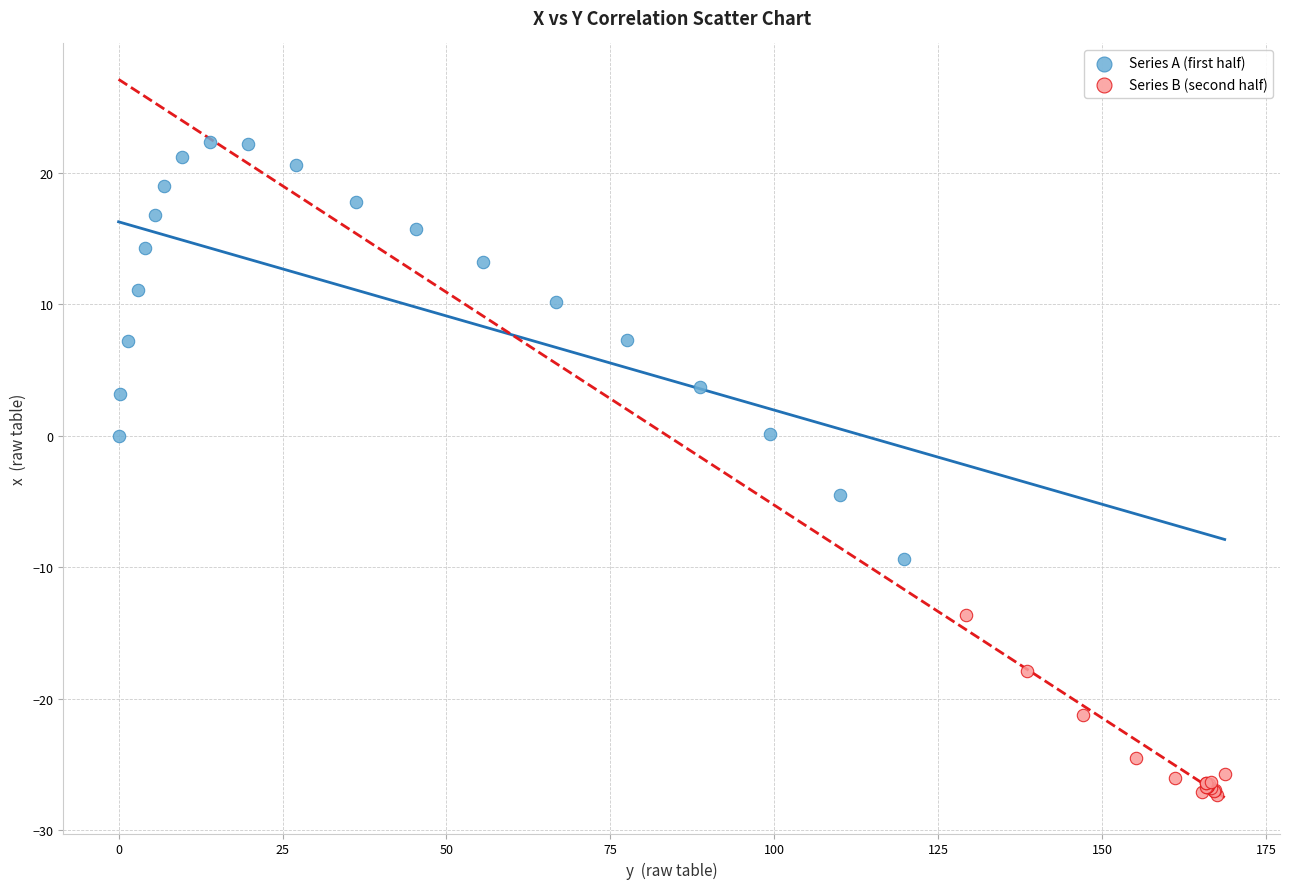

Which series contains the highest Y value?

Series A (first half)